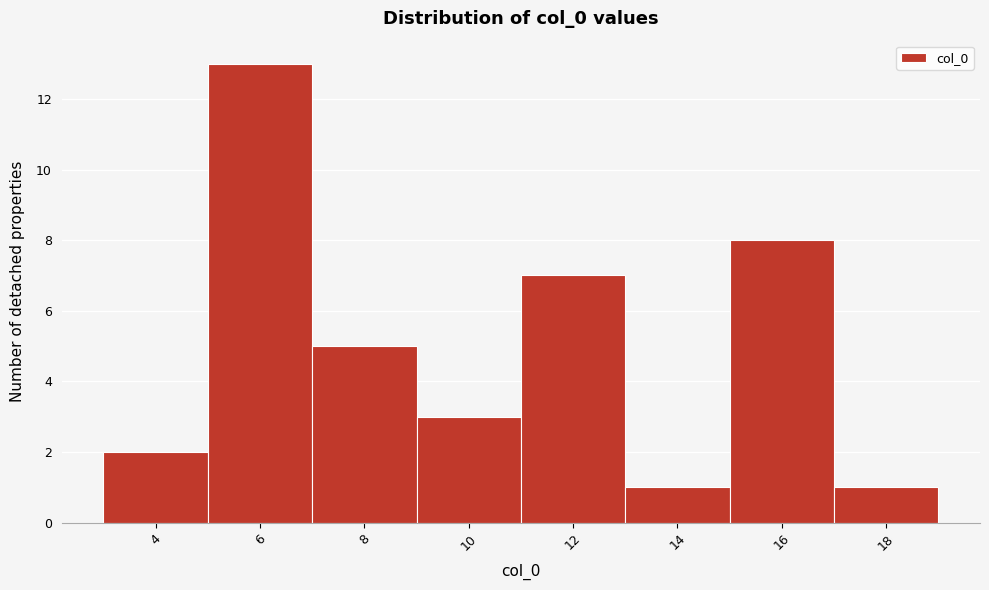

How tall is the bar that spans 9 to 11 on the x-axis? The values are not printed on the chart, so give them approximately, as read against the axis.

3